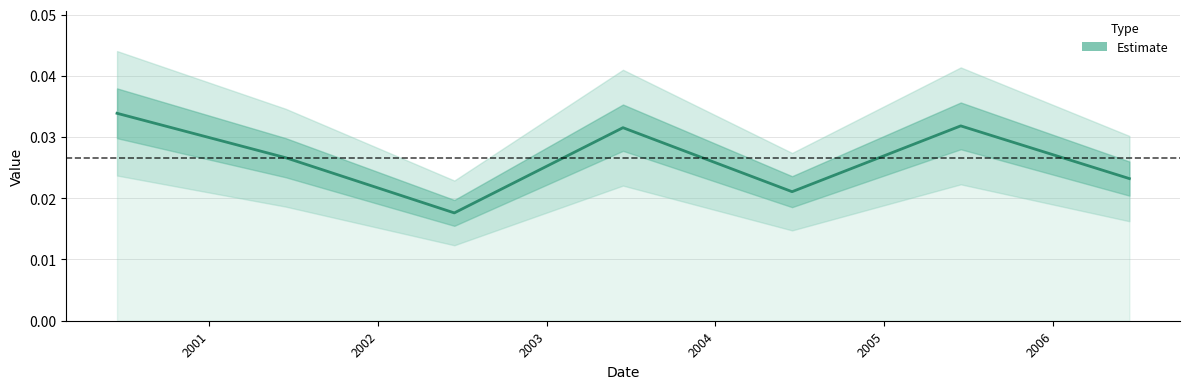

How many lines are shown in the chart?

1